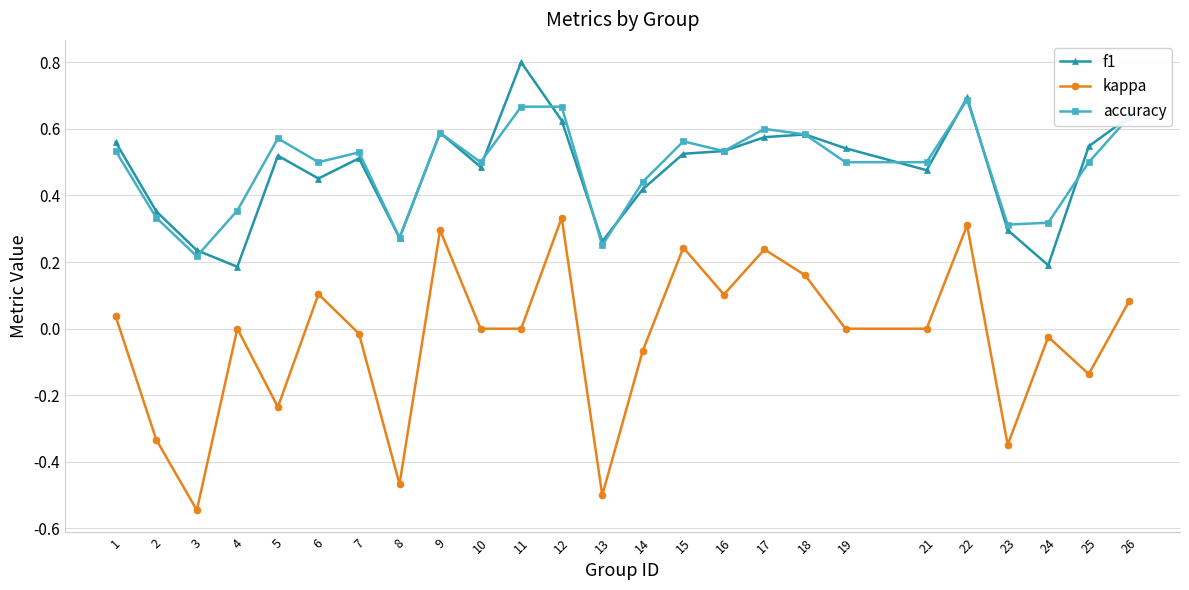

True or false: f1 and kappa intersect in this chart.

False